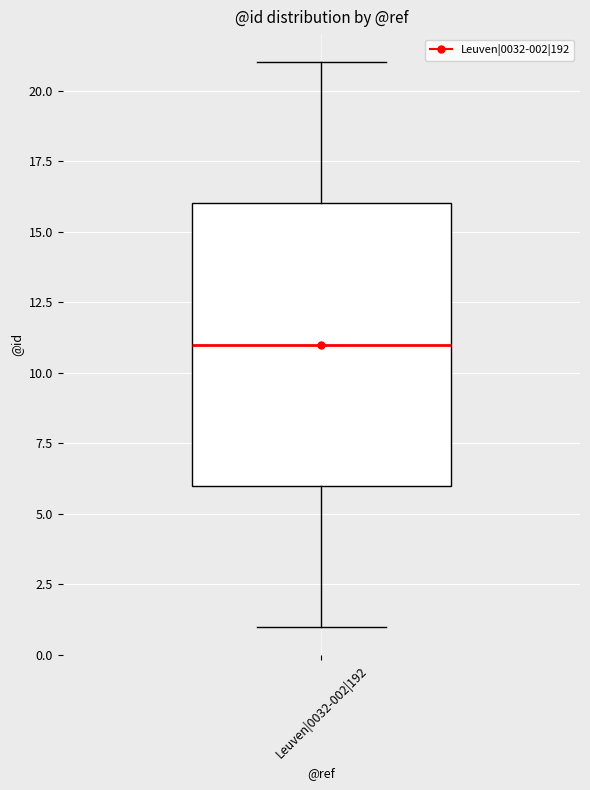

Read this box plot against the y-axis: the position of the median line, the range covered by the box, and the ends of both whiskers. The values are not printed on the chart, so give them approximately, as read against the axis.

median 11, box 6 to 16, whiskers 1 to 21